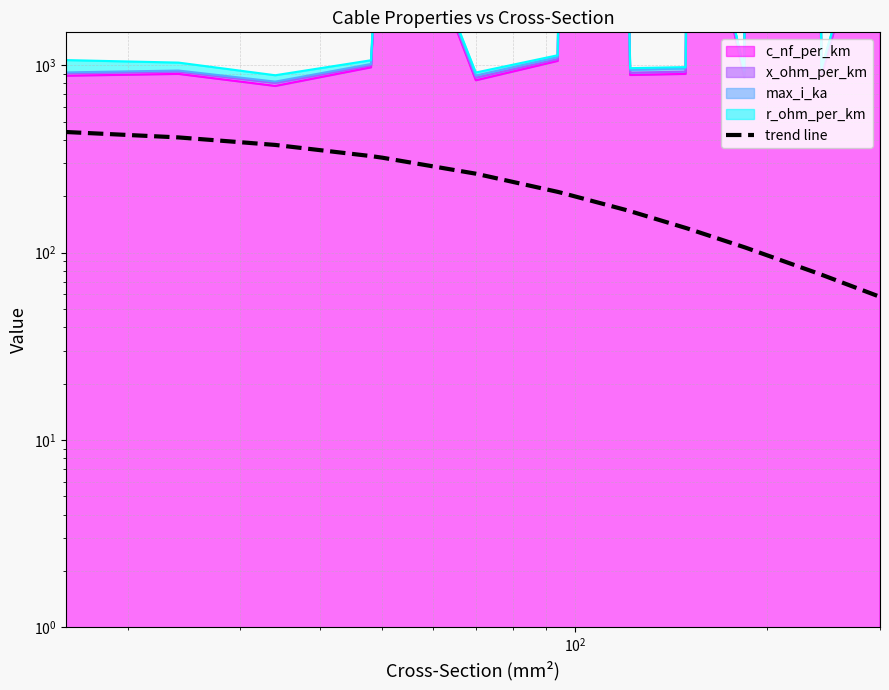

Reading left to right, extract all data points from this chart.

440.6	412.3	375.9	327.7	321.3	264.0	211.1	209.2	169.2	166.5	135.5	134.5	106.9	106.3	77.5	76.3	58.1